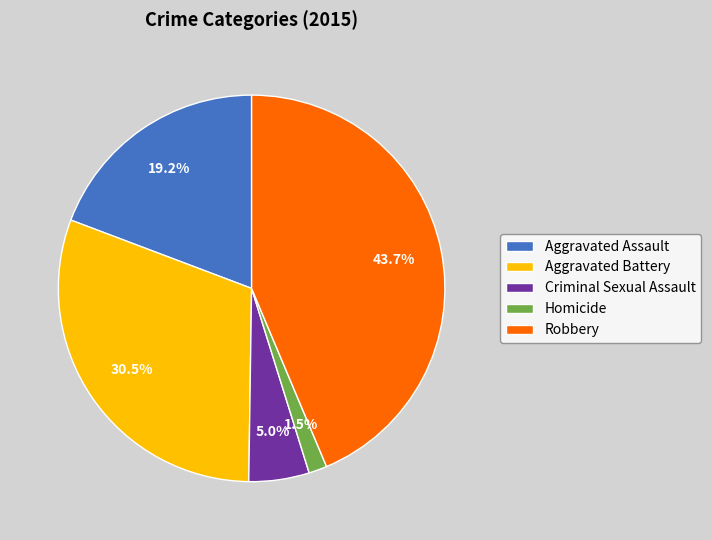

Is there a majority slice in this chart?

No